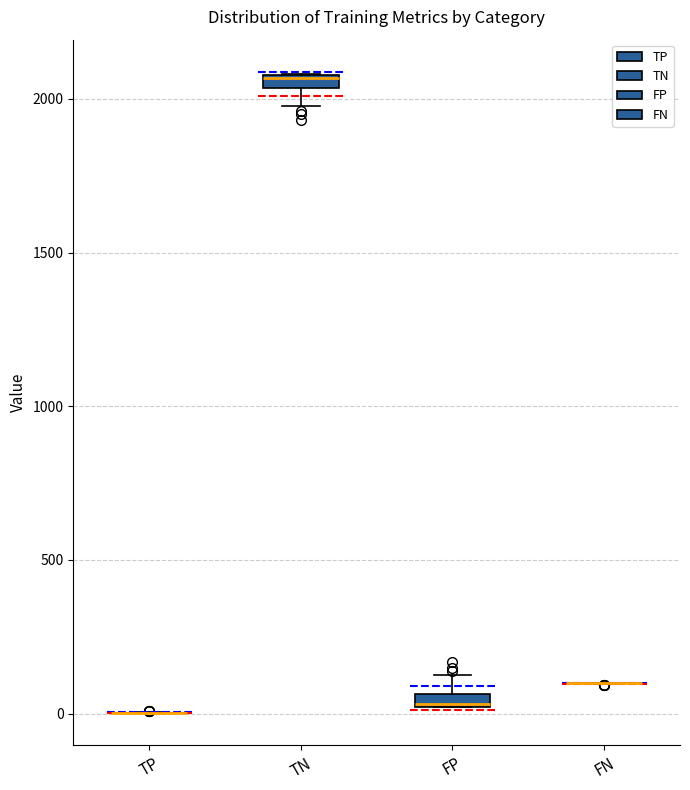

Where does the upper whisker of the box for FP end on the y-axis? The values are not printed on the chart, so give them approximately, as read against the axis.

100